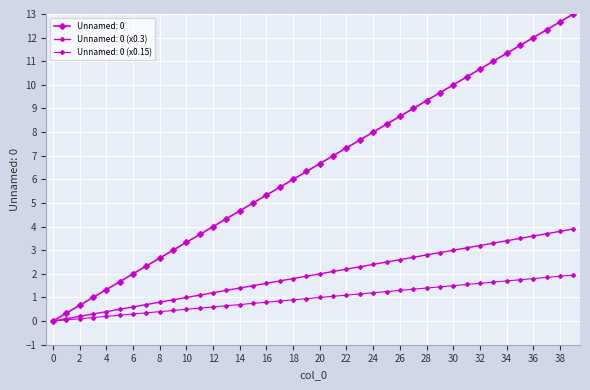

How many categories are shown in the chart?

40